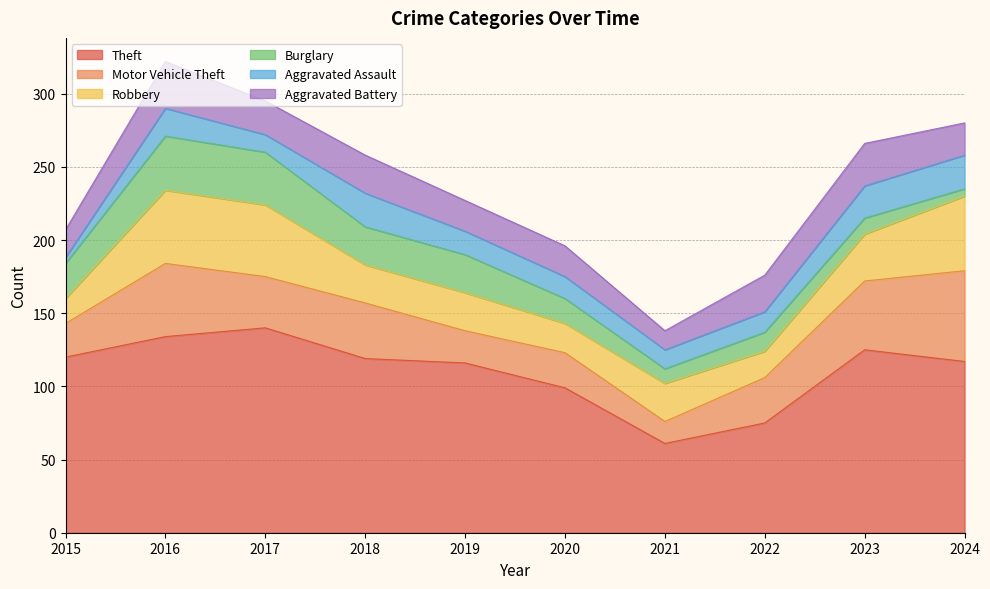

What are all the series names shown in the legend?

Theft, Motor Vehicle Theft, Robbery, Burglary, Aggravated Assault, Aggravated Battery